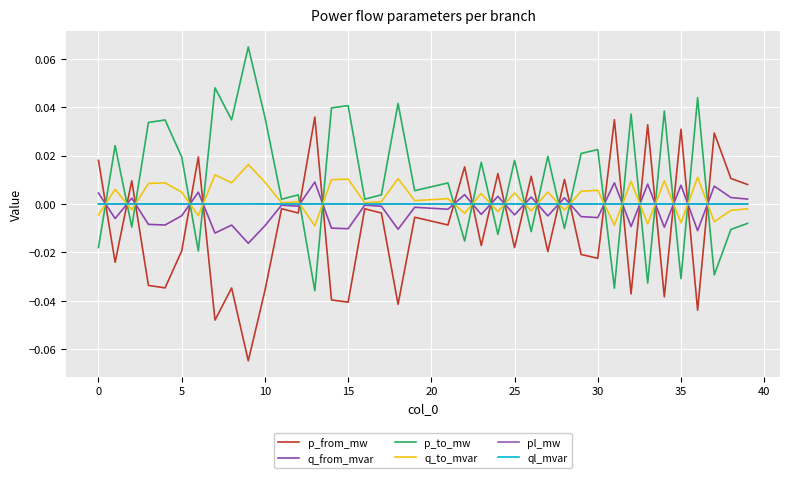

Which series has the largest range (max minus min)?

p_to_mw